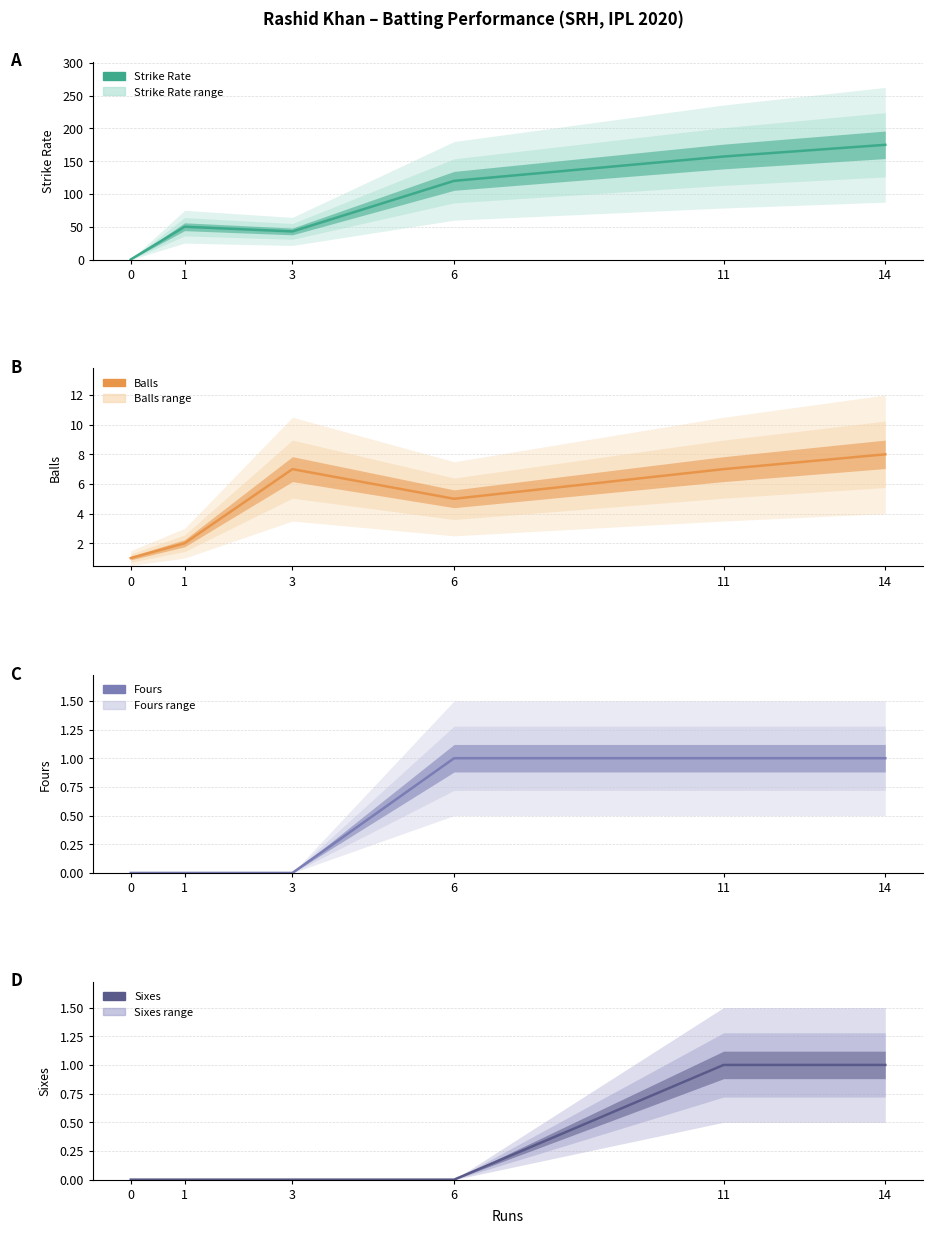

How many lines are shown in the chart?

4